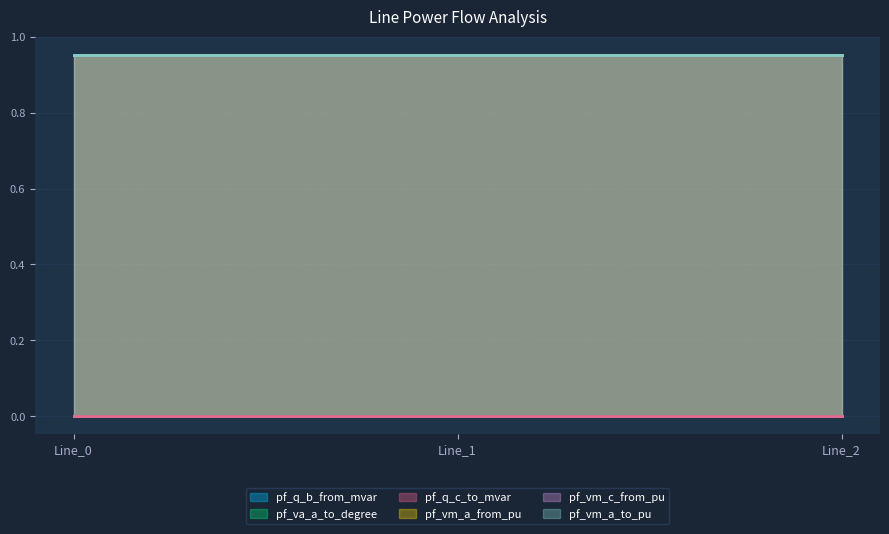

How many pf_va_a_to_degree values are between 0 and 1?

3